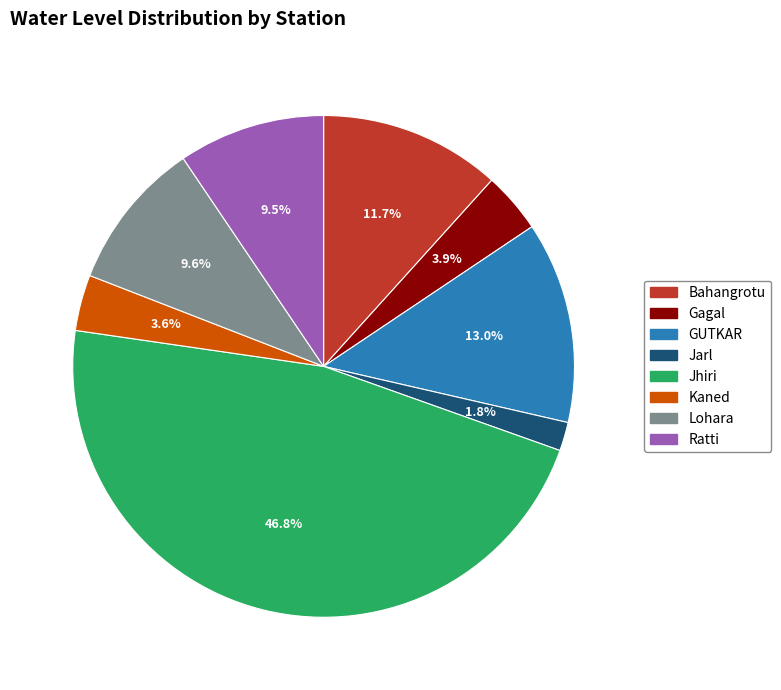

How many slices are in this pie chart?

8